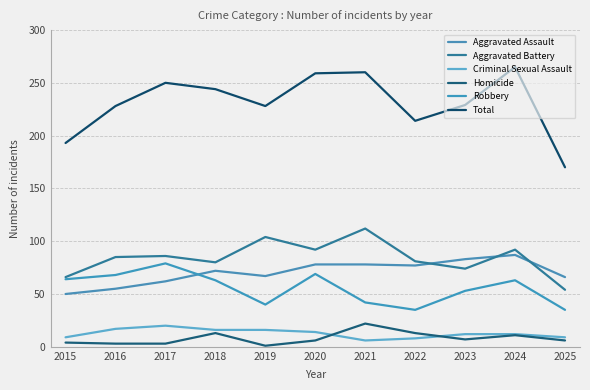

What is the minimum value shown in the chart?

1